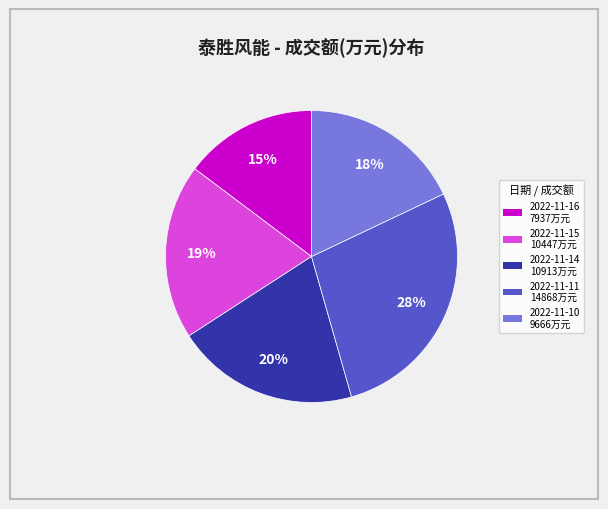

To the nearest percent, what is the difference between the largest and smallest slice percentages?

13%